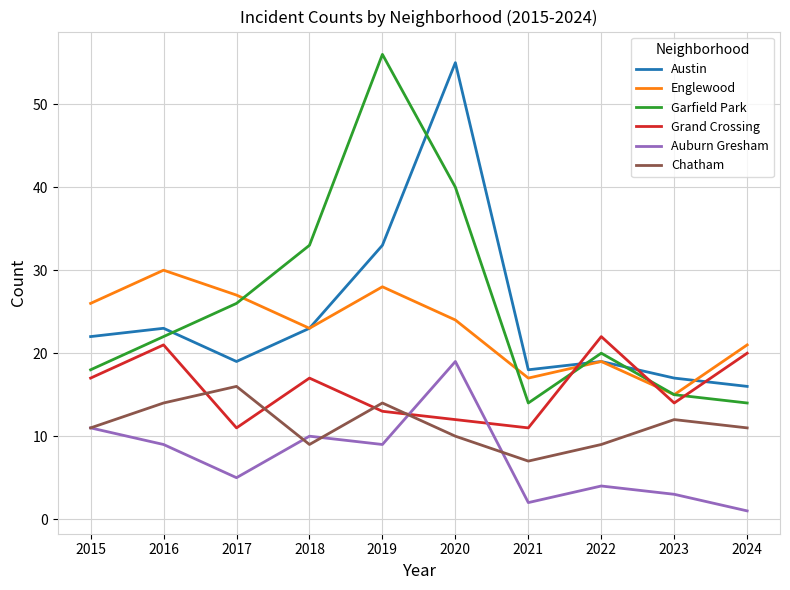

Which series has the largest total across all categories?

Garfield Park